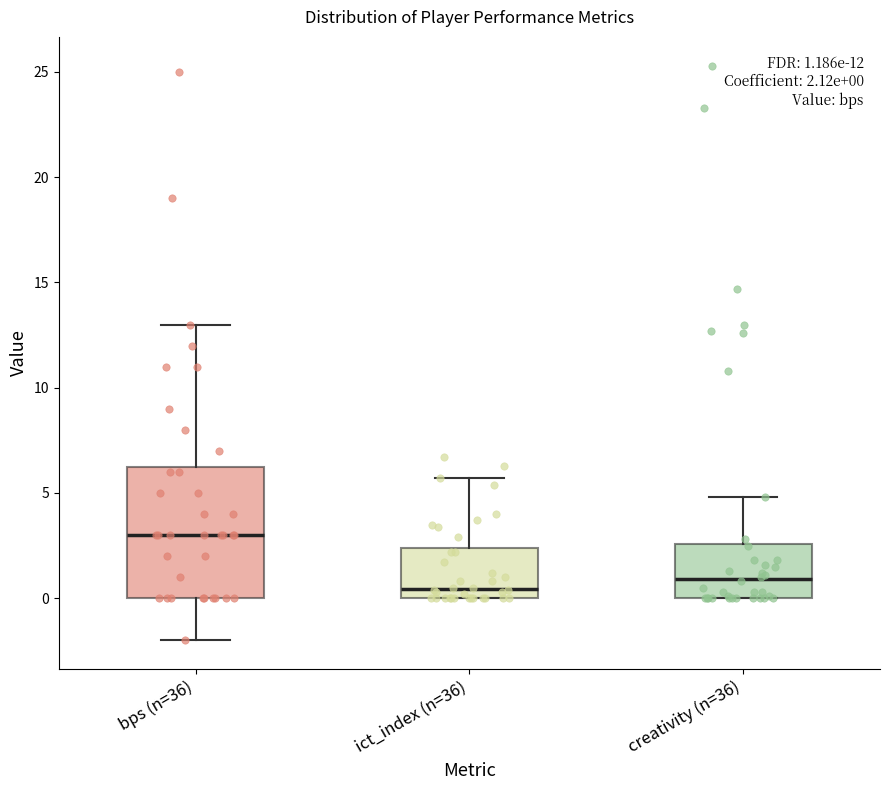

Which box has the highest median line?

bps (n=36)